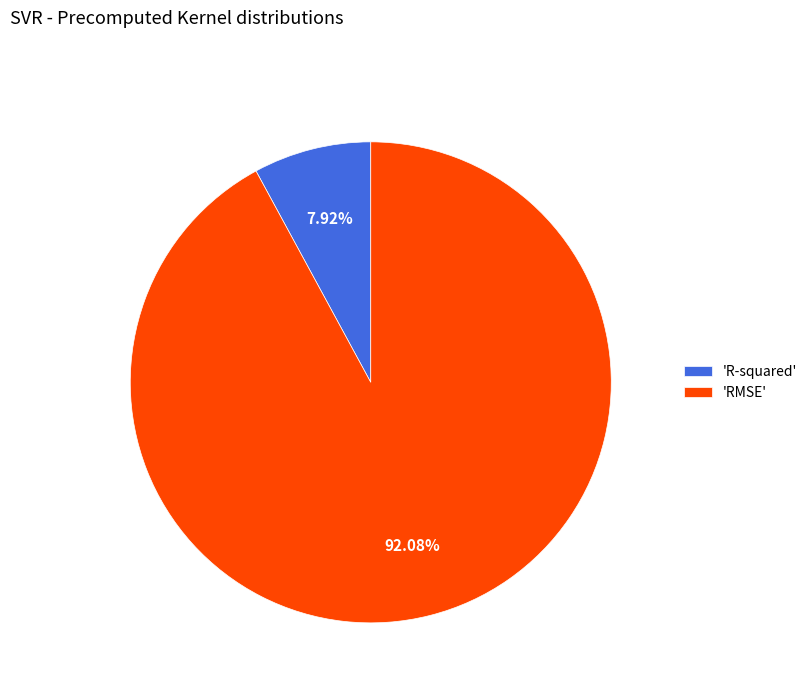

To the nearest percent, what is the average slice percentage?

50%